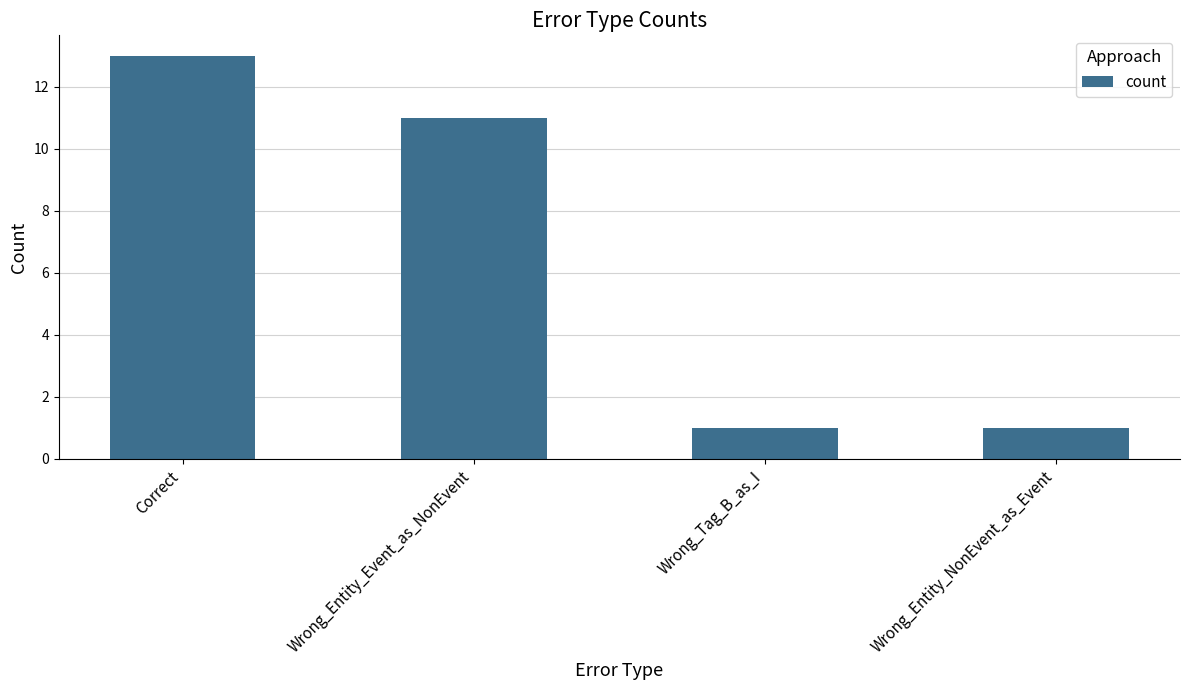

True or false: the data shows 6 at Wrong_Entity_Event_as_NonEvent.

False